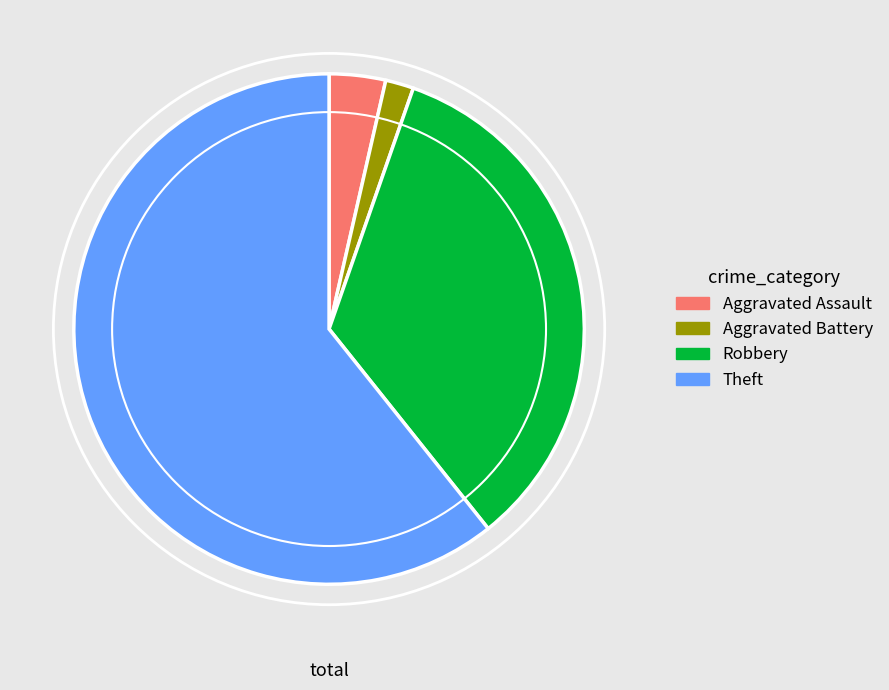

What is the majority slice?

Theft